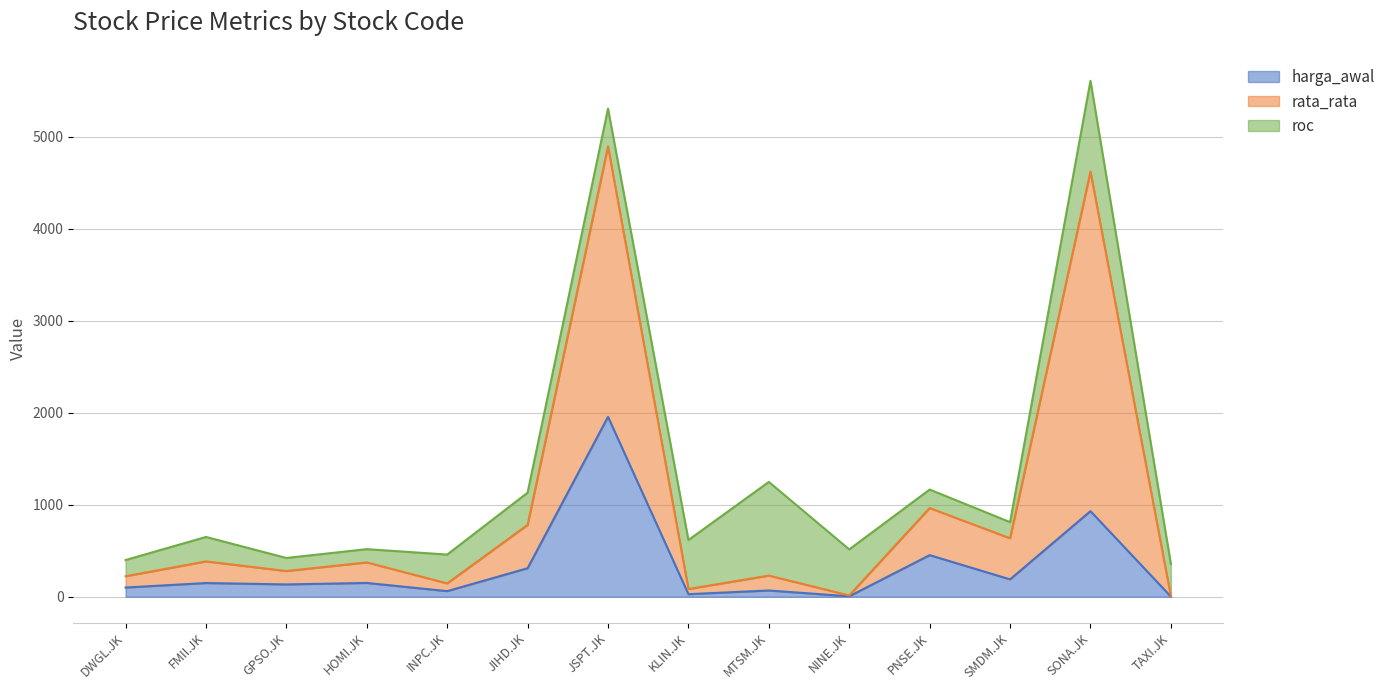

At which category is the sum across all series the highest?

SONA.JK